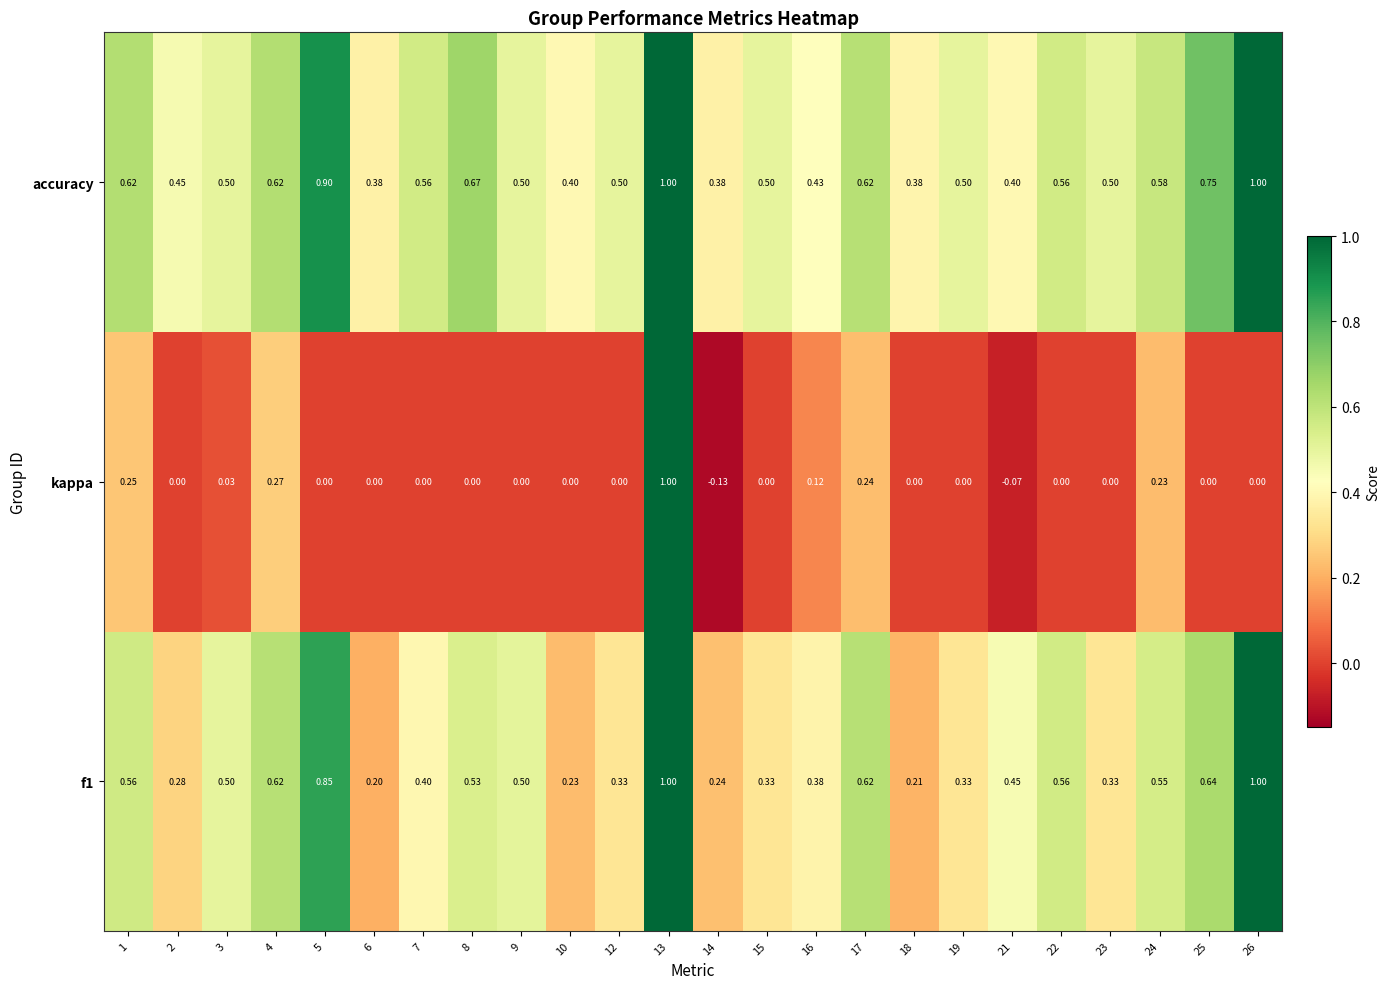

Which series has the largest total across all categories?

accuracy